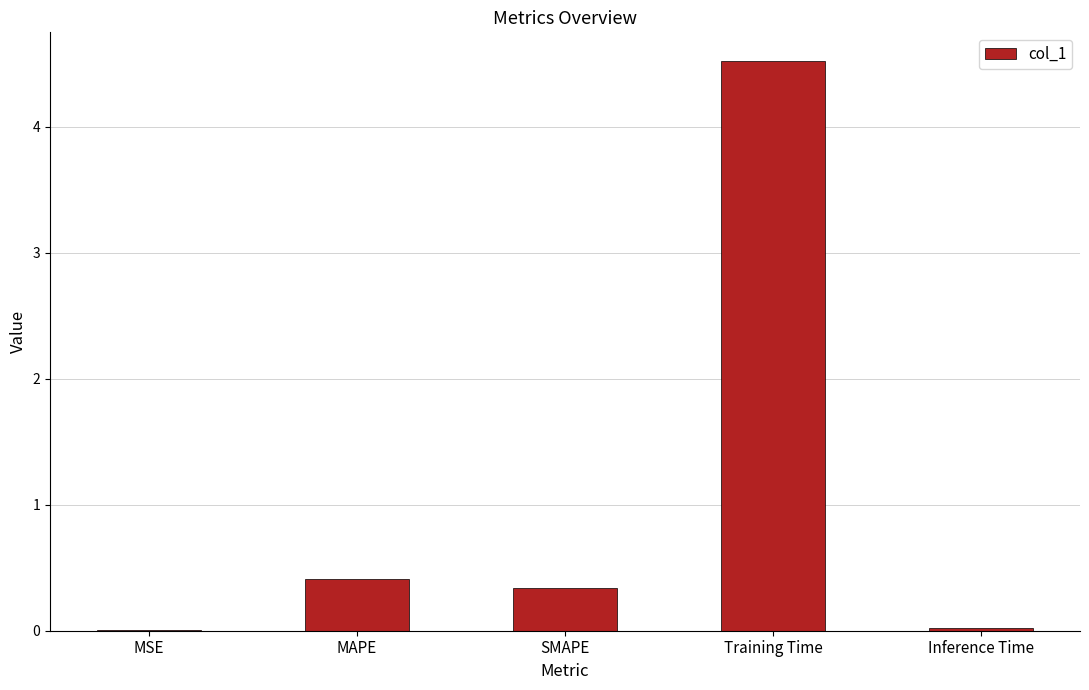

What is the change in value from MAPE to SMAPE?

-0.1